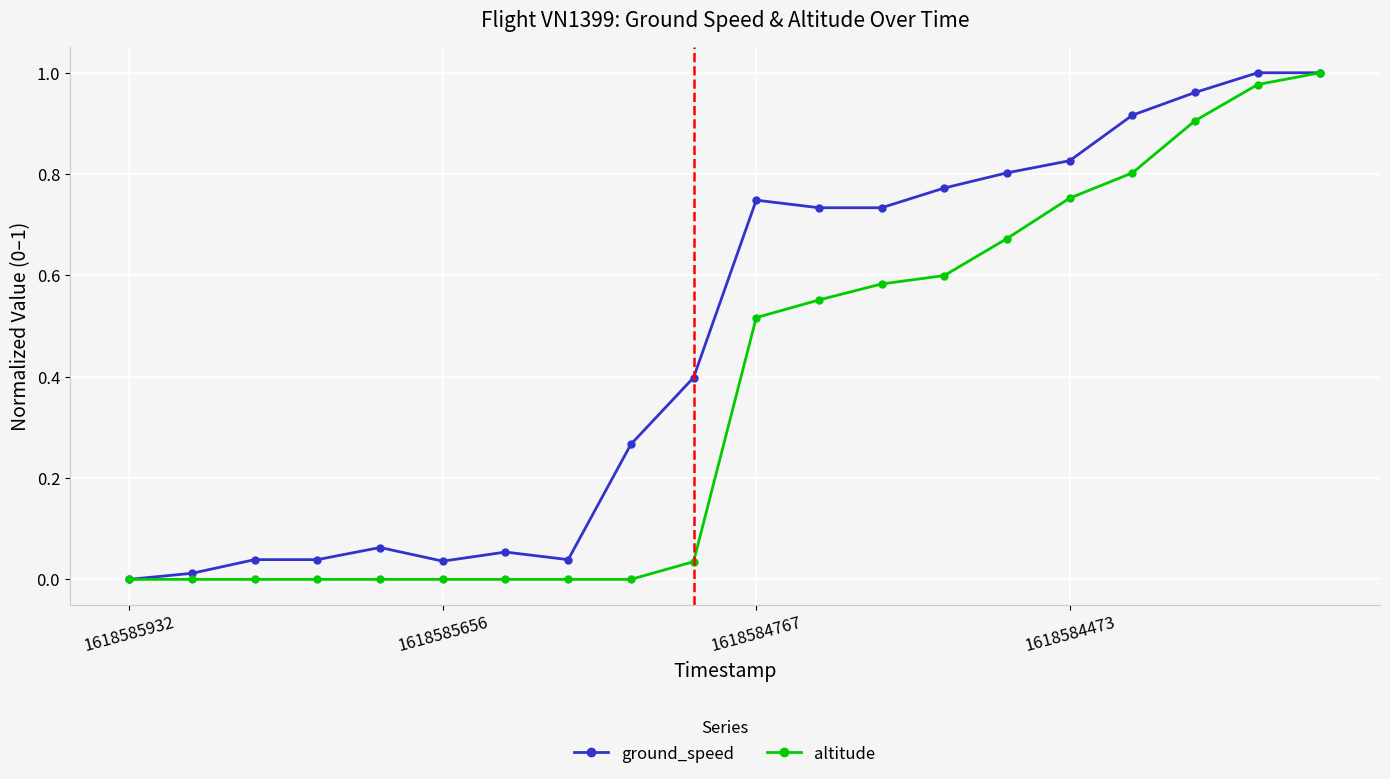

What is the sum of all altitude values?

7.4